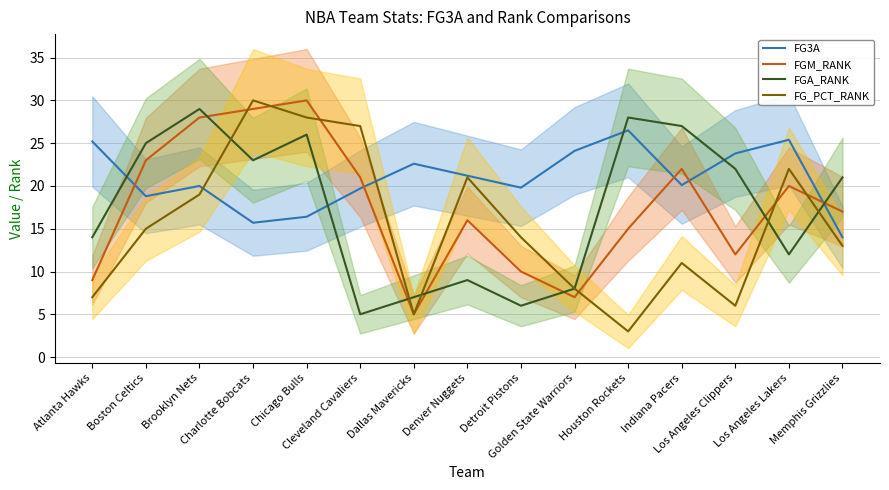

What position from the right is Golden State Warriors?

6